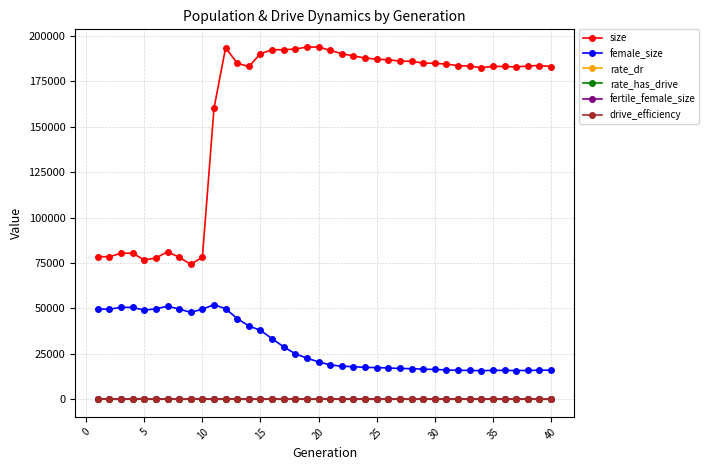

Which series has the widest spread of values?

size